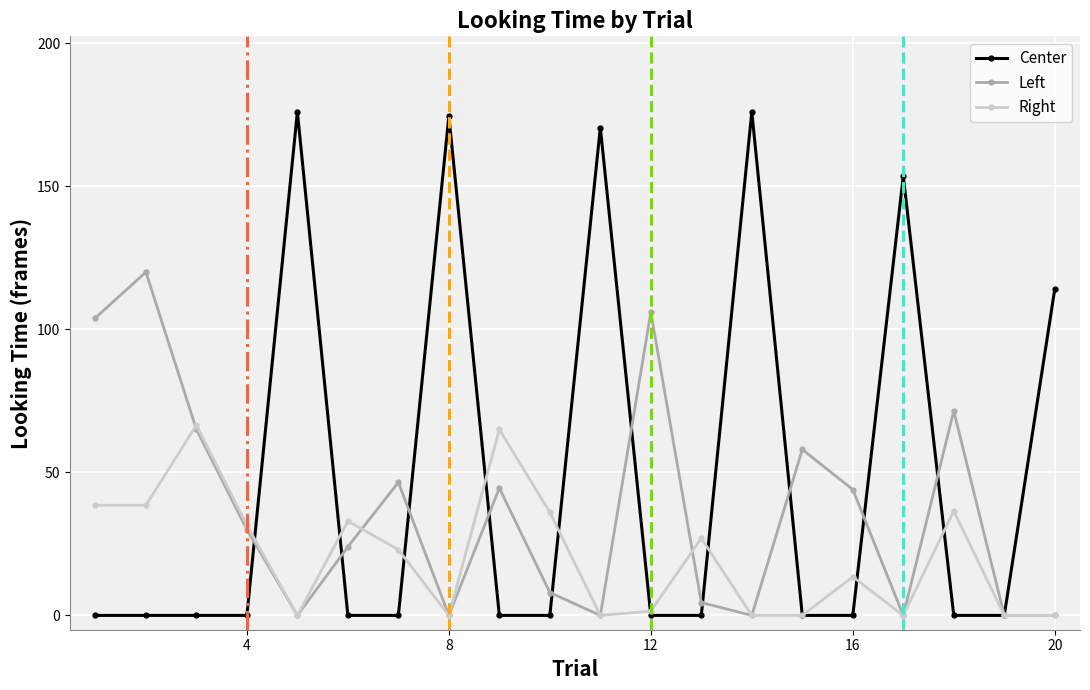

Rank the series by their maximum value, from lowest to highest.

Right, Left, Center